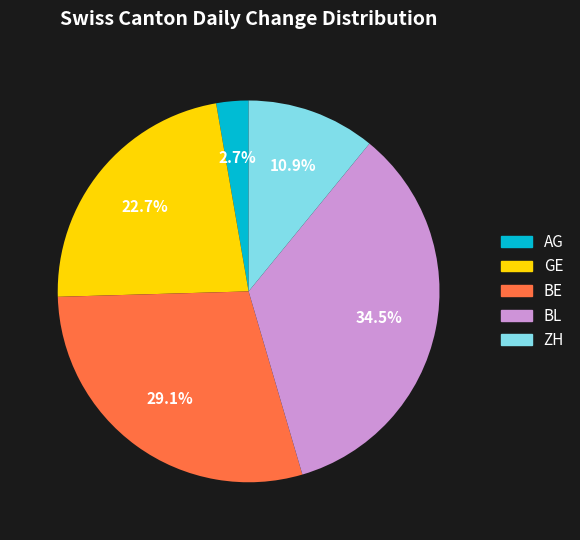

Combined, what portion of the pie is AG and ZH?

13.6%